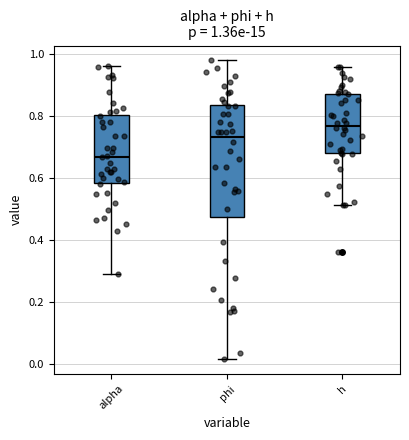

Which box is the tallest, from its lower edge to its upper edge?

phi